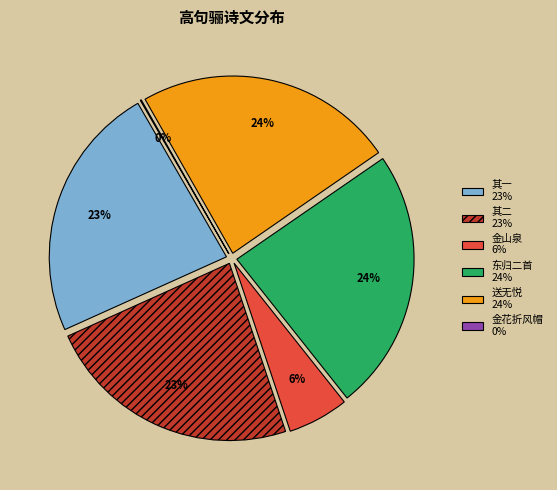

Between 送高句骊僧式上人东归二首（号无外） and 送高句骊僧式上人东归二首（号无外） 其二, which is larger?

送高句骊僧式上人东归二首（号无外）